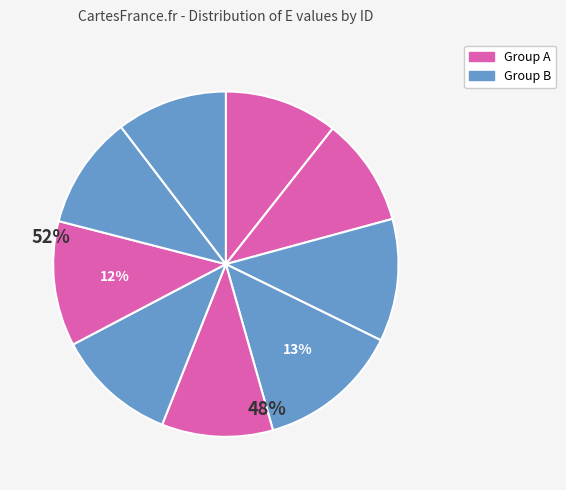

How many slices are in this pie chart?

9